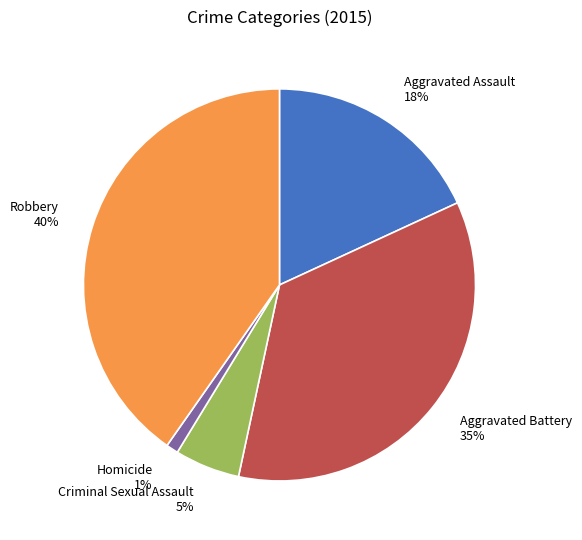

Do Homicide and Aggravated Assault together represent more than half of the pie?

No